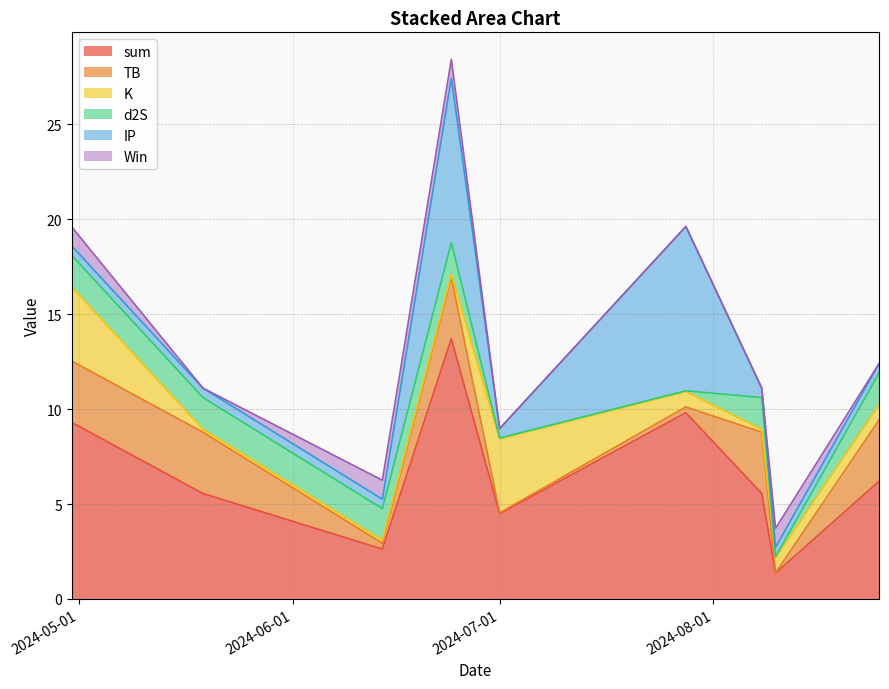

What position from the left is 2024-07-28?

6